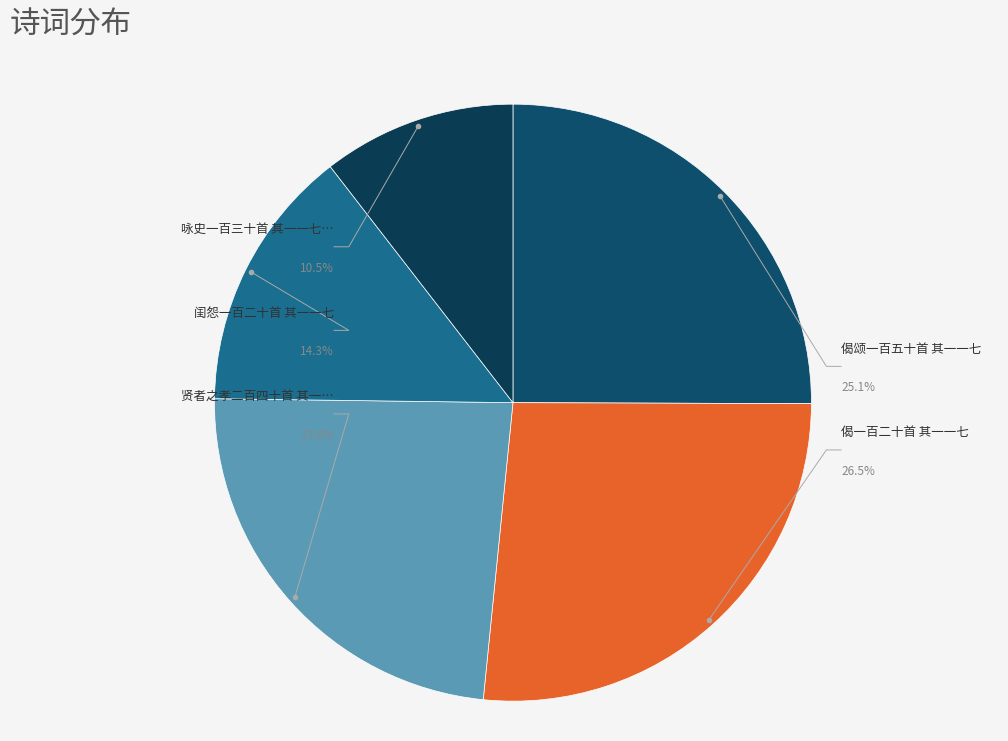

True or false: 咏史一百三十首 其一一七 陈永华 accounts for 24% of the total.

False